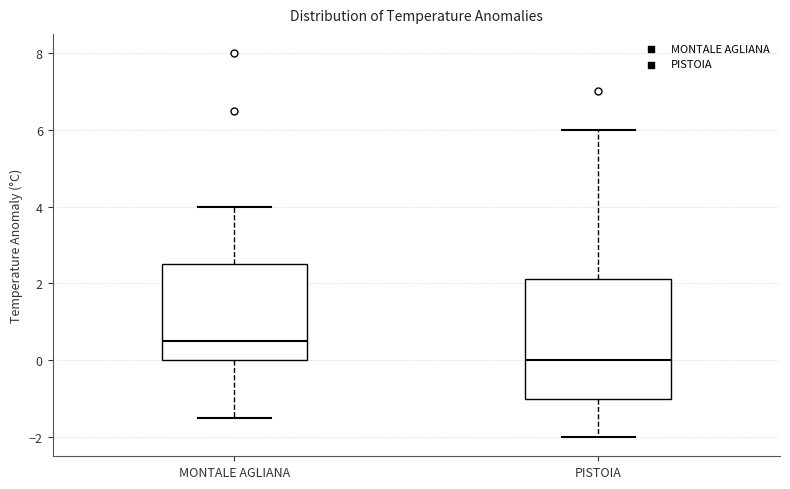

Reading left to right, transcribe this box plot: for each box, give where its median line is, the range the box spans, and where its two whiskers end, as read against the y-axis. The values are not printed on the chart, so give them approximately, as read against the axis.

MONTALE AGLIANA: median 0.6, box 0.0 to 2.6, whiskers -1.4 to 4.0
PISTOIA: median 0.0, box -1.0 to 2.2, whiskers -2.0 to 6.0